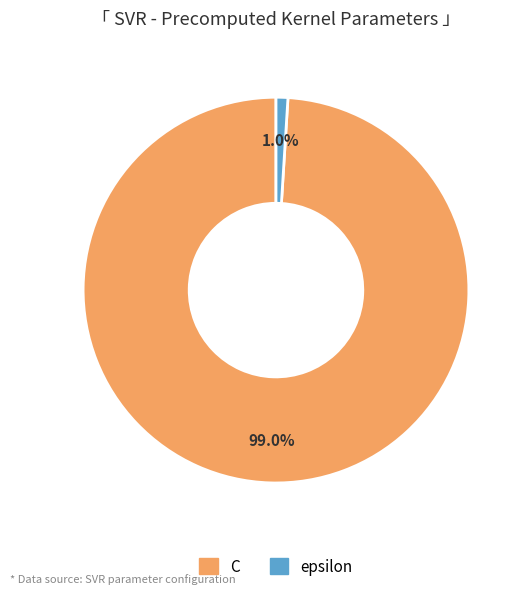

Rank the categories by value from lowest to highest.

epsilon, C